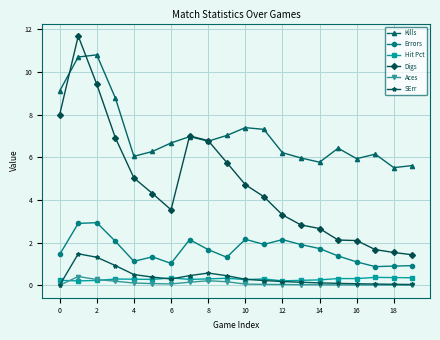

True or false: Hit Pct has more than 0 points higher than both neighbors.

True